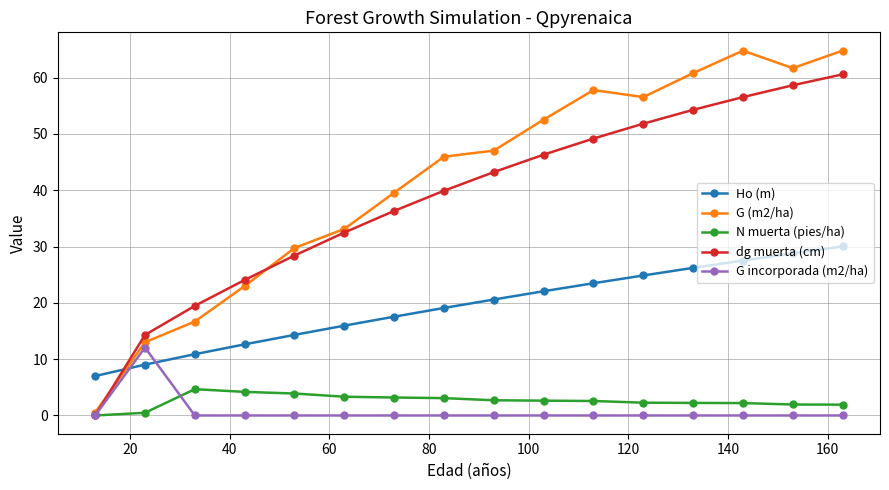

How many lines are shown in the chart?

5